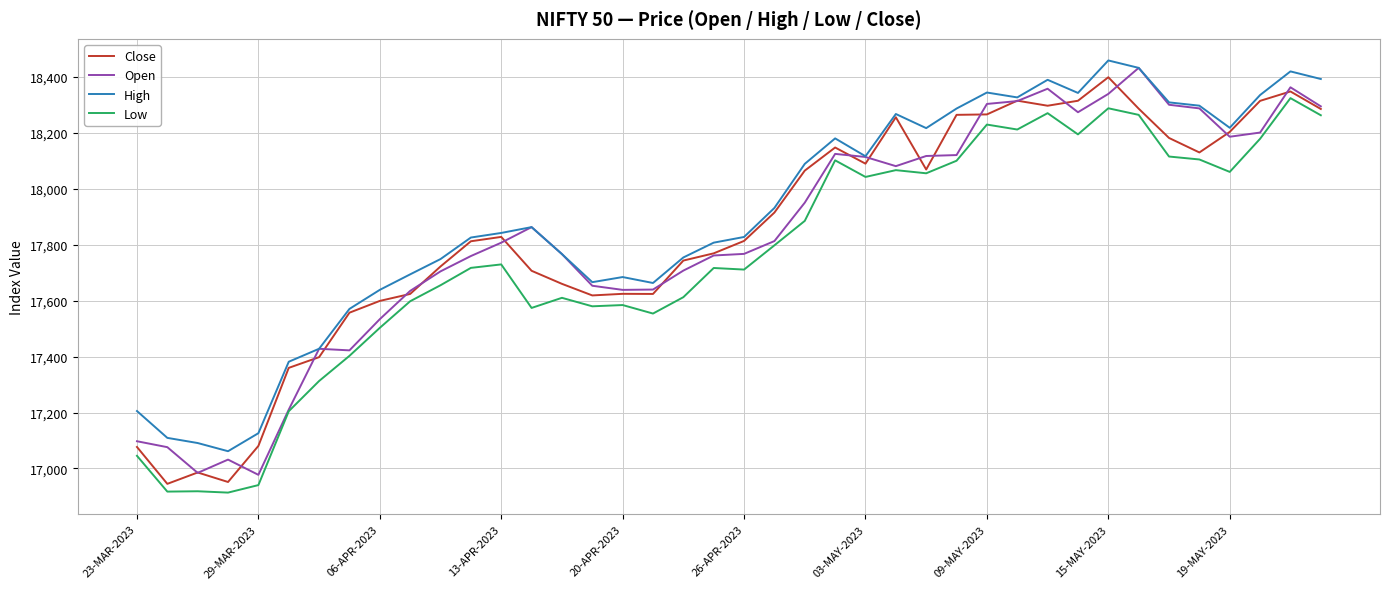

True or false: High and Low intersect in this chart.

False